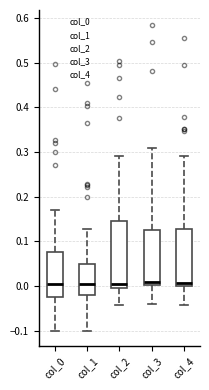

Reading left to right, read every box against the y-axis: the position of its median line, the range the box covers, and the ends of its whiskers. The values are not printed on the chart, so give them approximately, as read against the axis.

col_0: median 0.00, box -0.02 to 0.08, whiskers -0.10 to 0.17
col_1: median 0.00, box -0.02 to 0.05, whiskers -0.10 to 0.13
col_2: median 0.01, box 0.00 to 0.15, whiskers -0.04 to 0.29
col_3: median 0.01, box 0.00 to 0.13, whiskers -0.04 to 0.31
col_4: median 0.01, box 0.00 to 0.13, whiskers -0.04 to 0.29